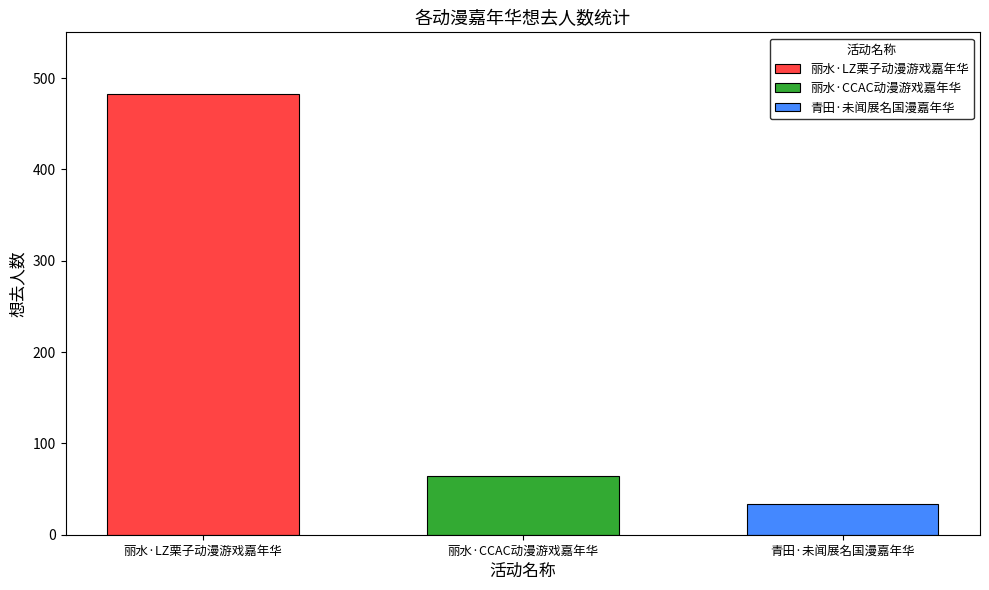

What value does the 青田·未闻展名国漫嘉年华 series have at 丽水·CCAC动漫游戏嘉年华?

34